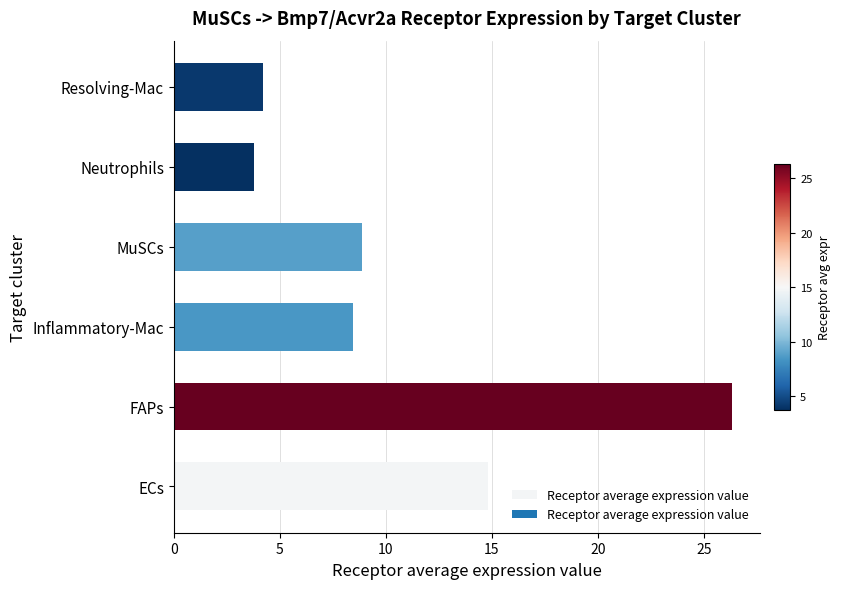

Approximately how many times larger is the value at MuSCs compared to FAPs?

0.3